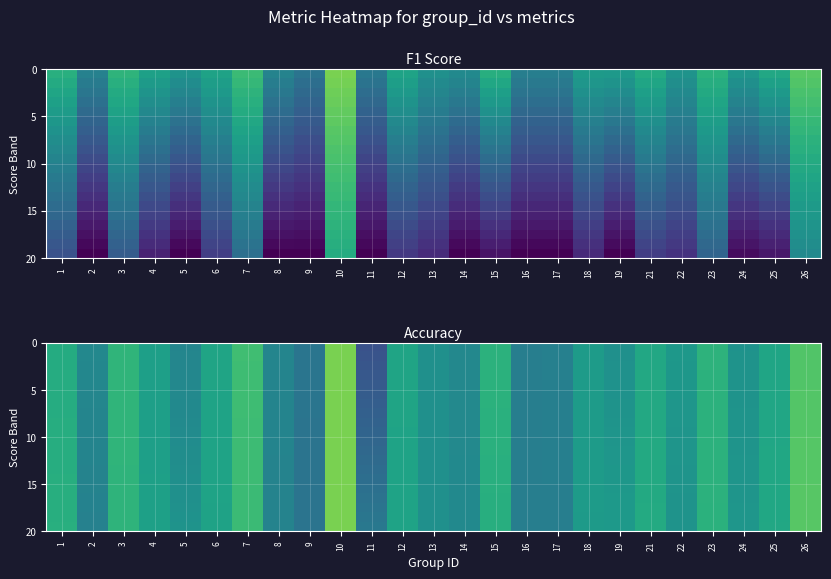

What is the greatest value displayed?

0.8